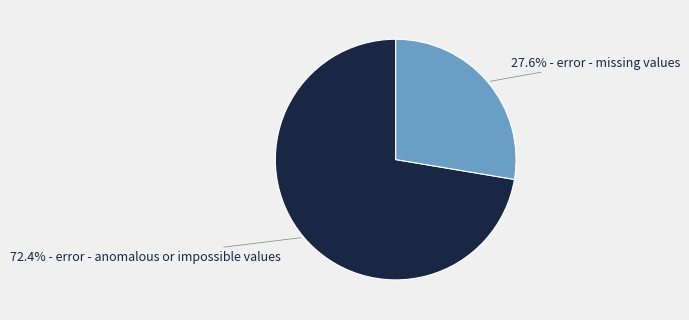

Is there a majority slice in this chart?

Yes